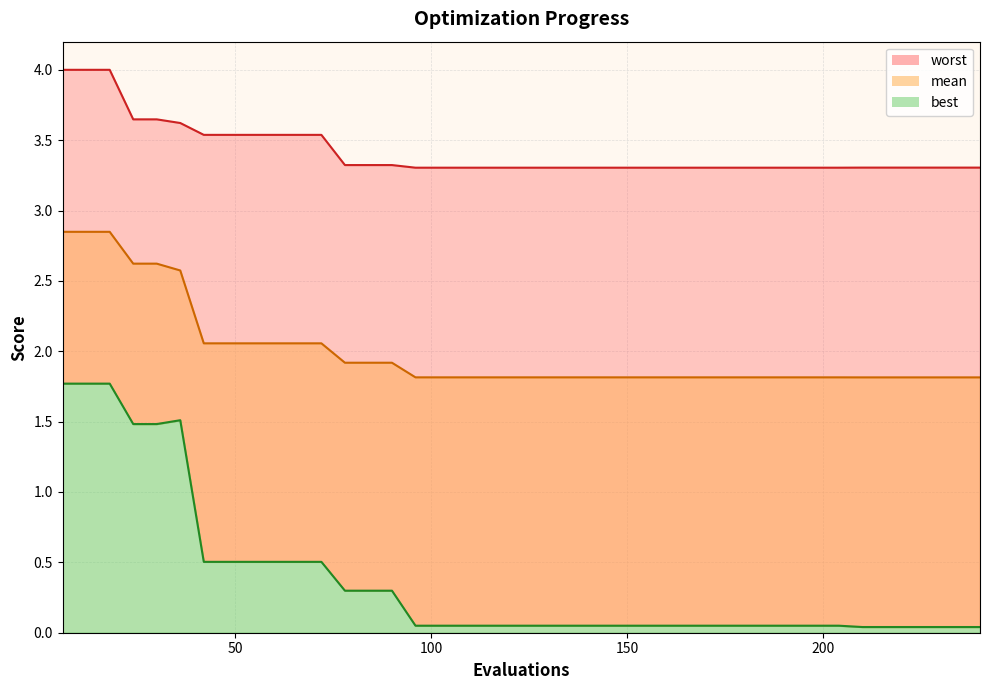

Is the value of worst at evals greater than the value of mean at 9?

Yes